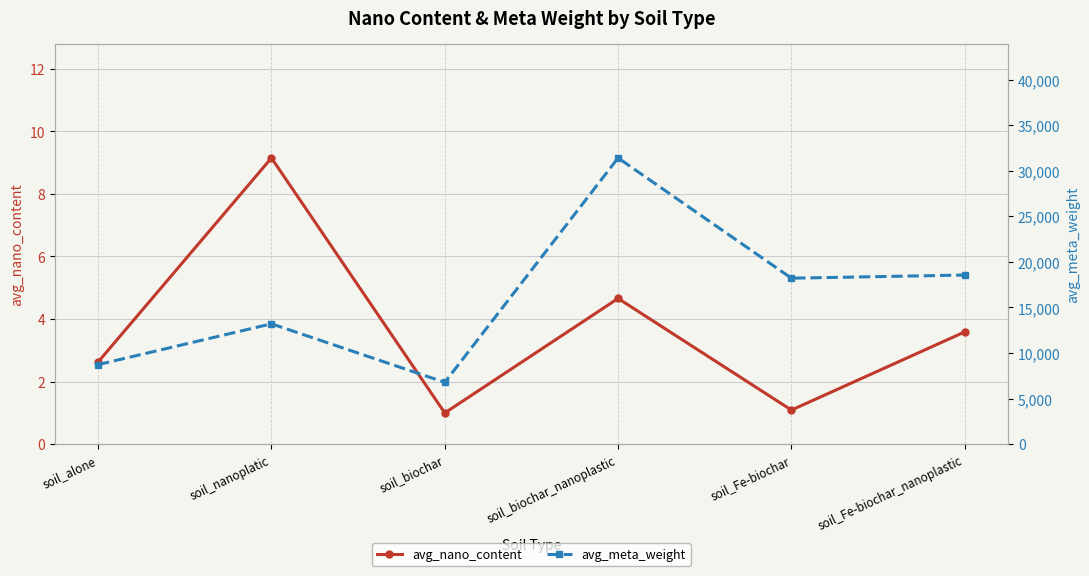

Which category has the lowest value in the avg_meta_weight series?

soil_biochar